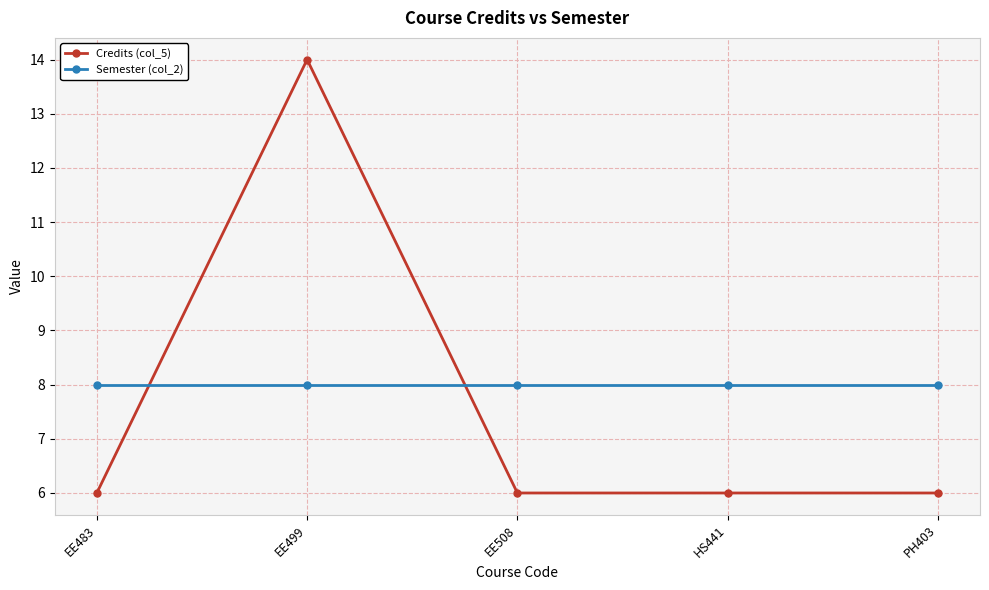

Which series ends up on top after the final intersection of Credits (col_5) and Semester (col_2)?

Semester (col_2)